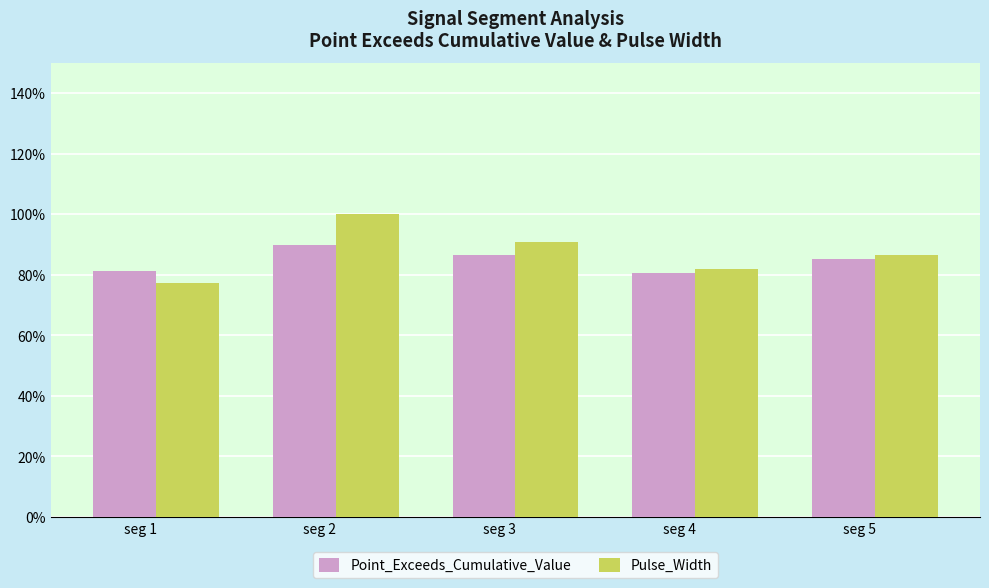

Is the value of Pulse_Width at seg 3 greater than the value of Point_Exceeds_Cumulative_Value at seg 4?

Yes